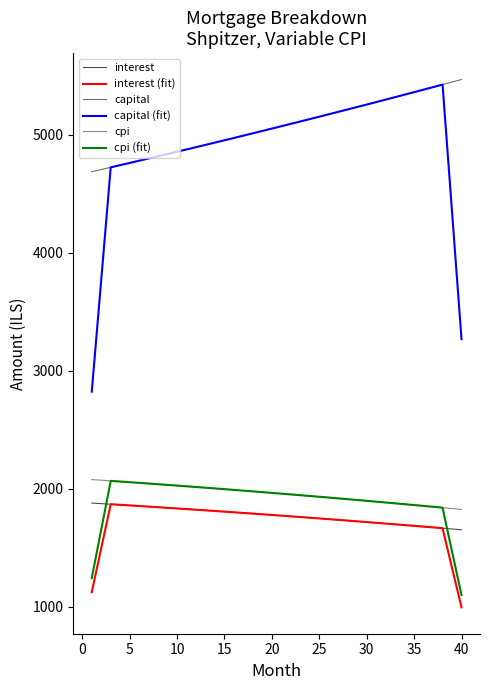

At how many categories does at least one series exceed 1152?

40